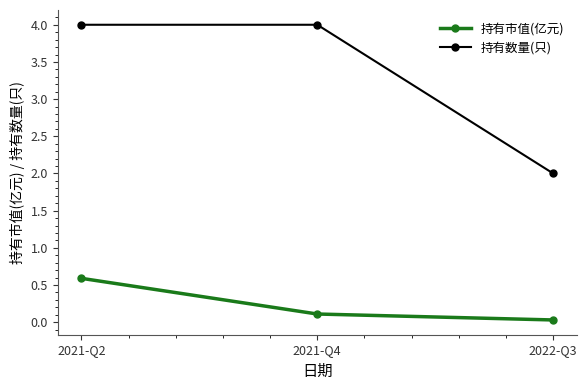

Between 2021-Q4 and 2022-Q3, which series saw the biggest shift?

持有数量(只)